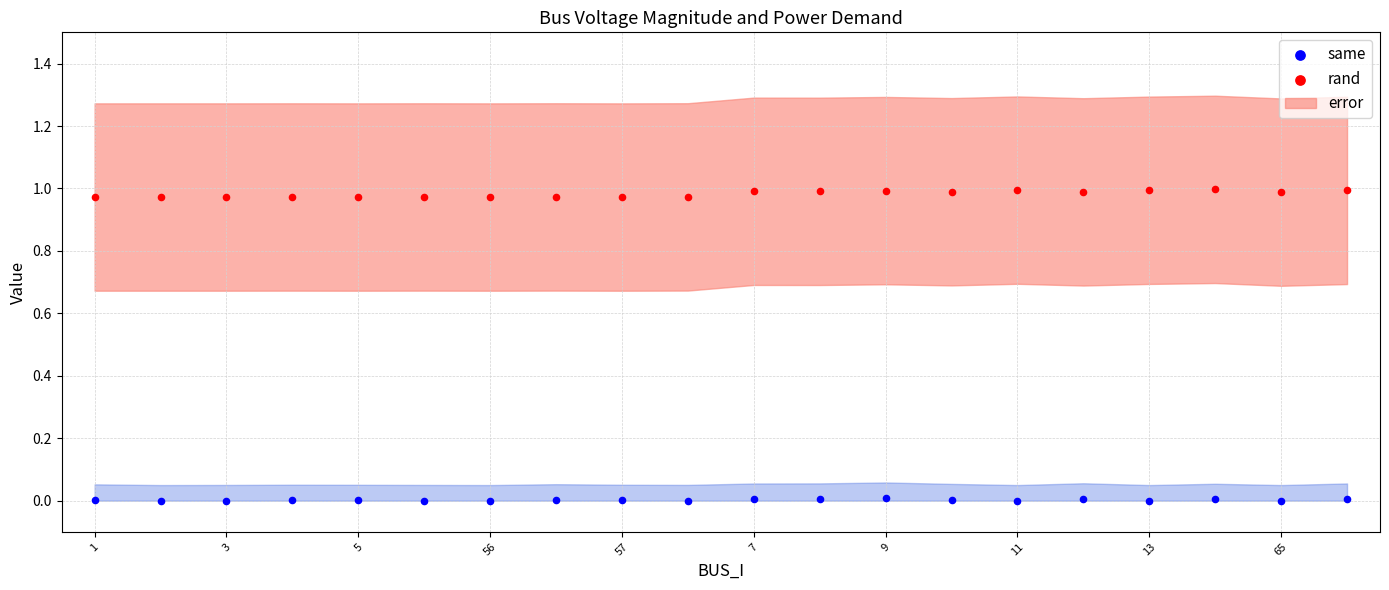

Which series reaches the minimum Y coordinate?

same